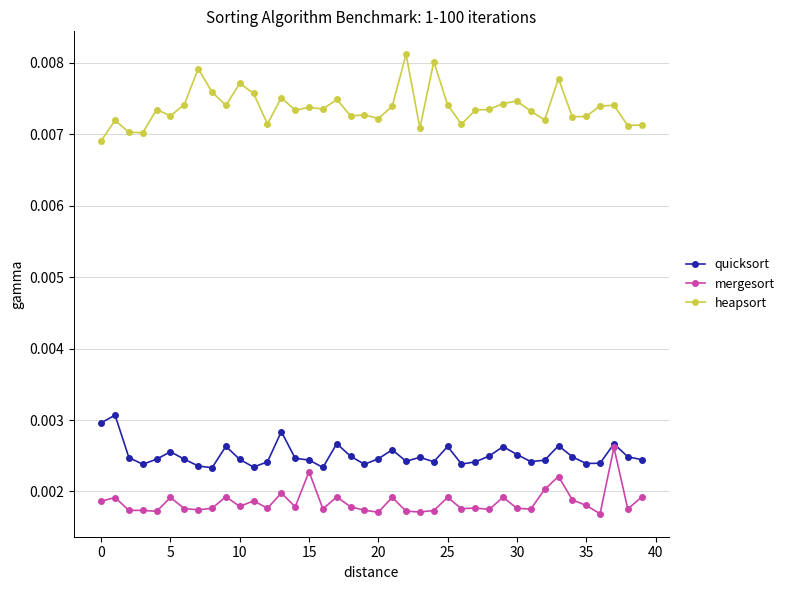

True or false: quicksort has more than 0 interior local peaks.

True